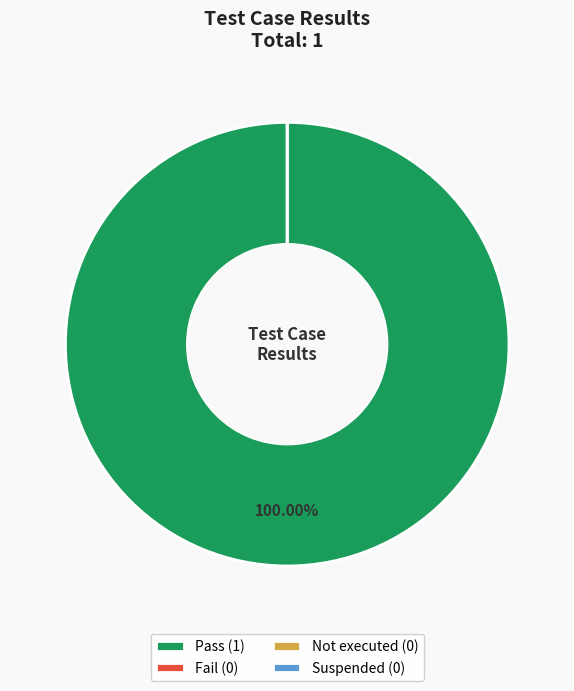

To the nearest percent, what is the difference between the largest and smallest slice percentages?

100%